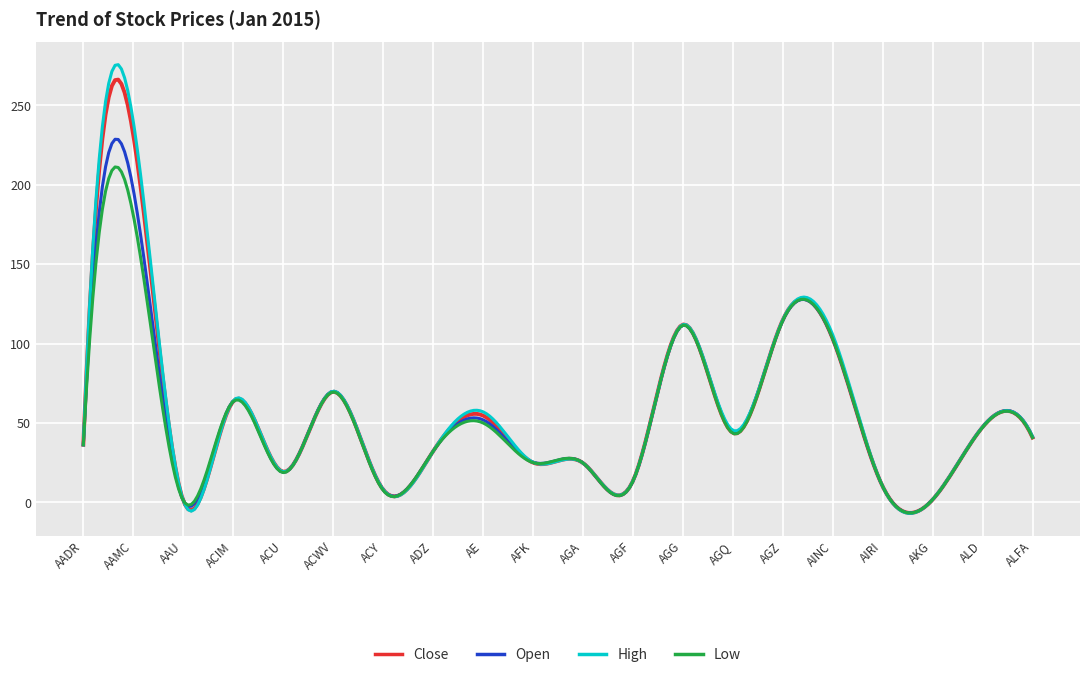

Does the chart display data point markers on the line(s)?

No